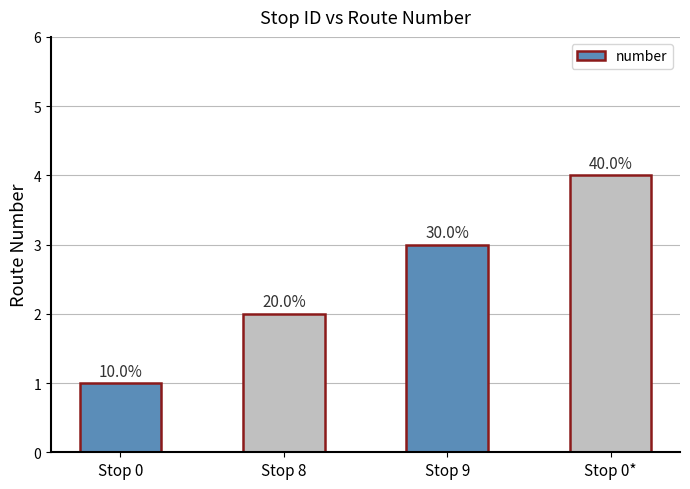

What is the minimum value shown in the chart?

1